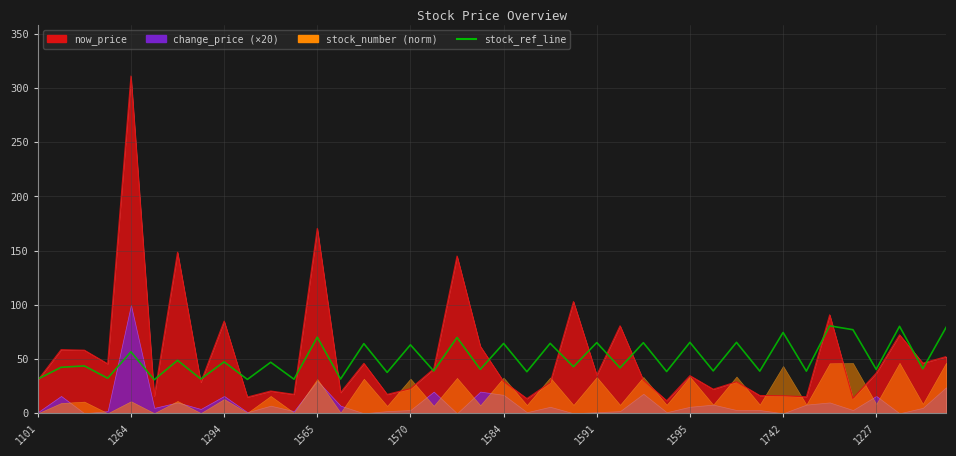

How many lines are shown in the chart?

1